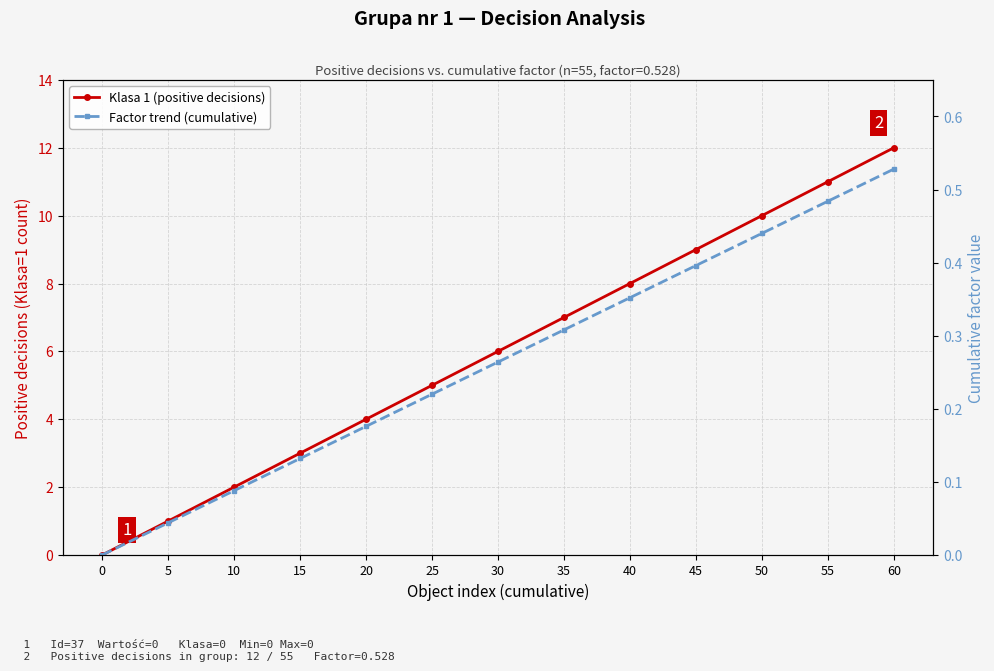

Which series has the largest range (max minus min)?

Klasa 1 (positive decisions)